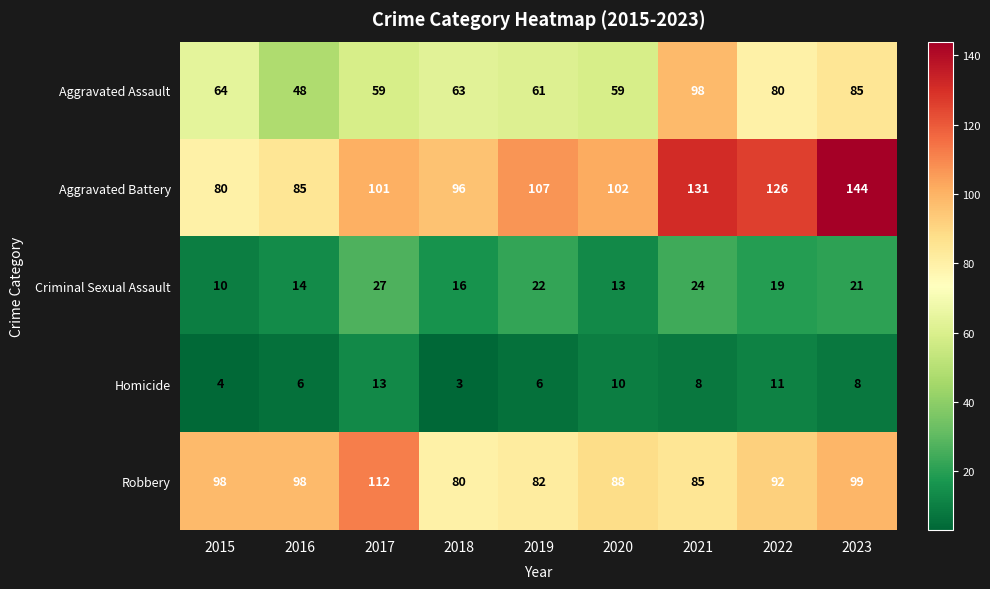

At how many categories does at least one series exceed 57?

9